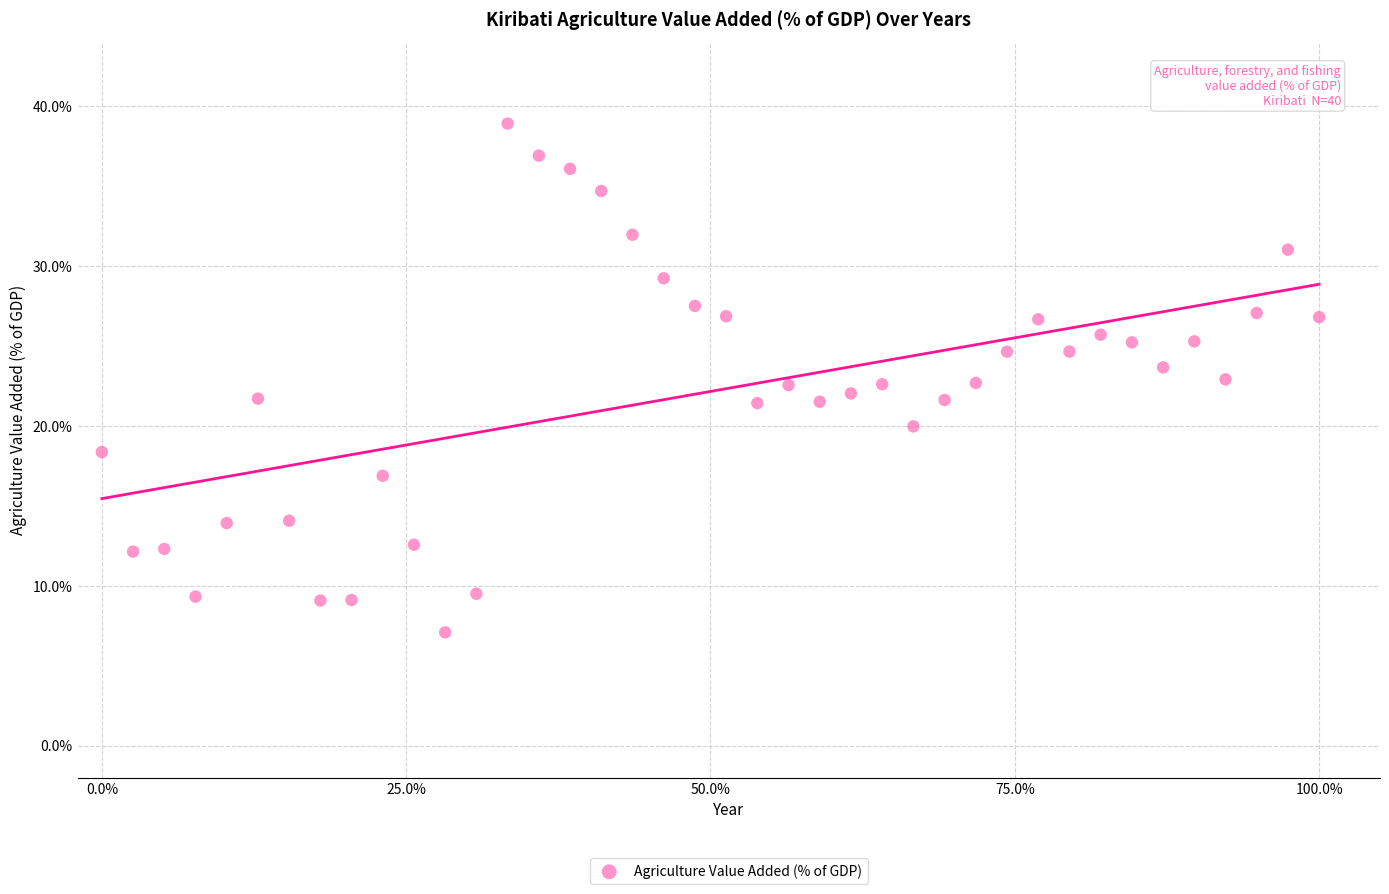

What is the range of Y values (max minus min)?

31.8